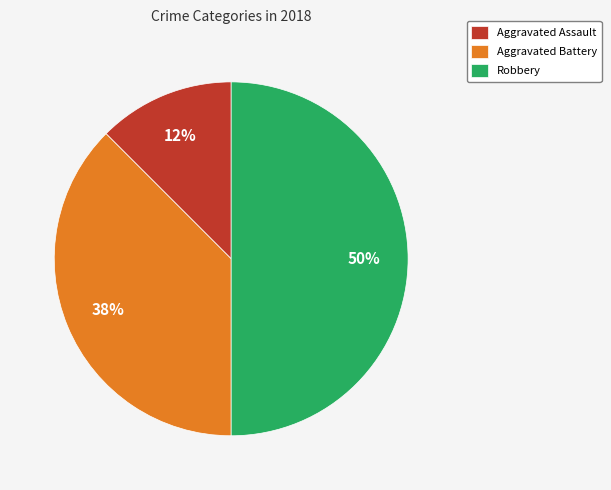

How many slices are in this pie chart?

3